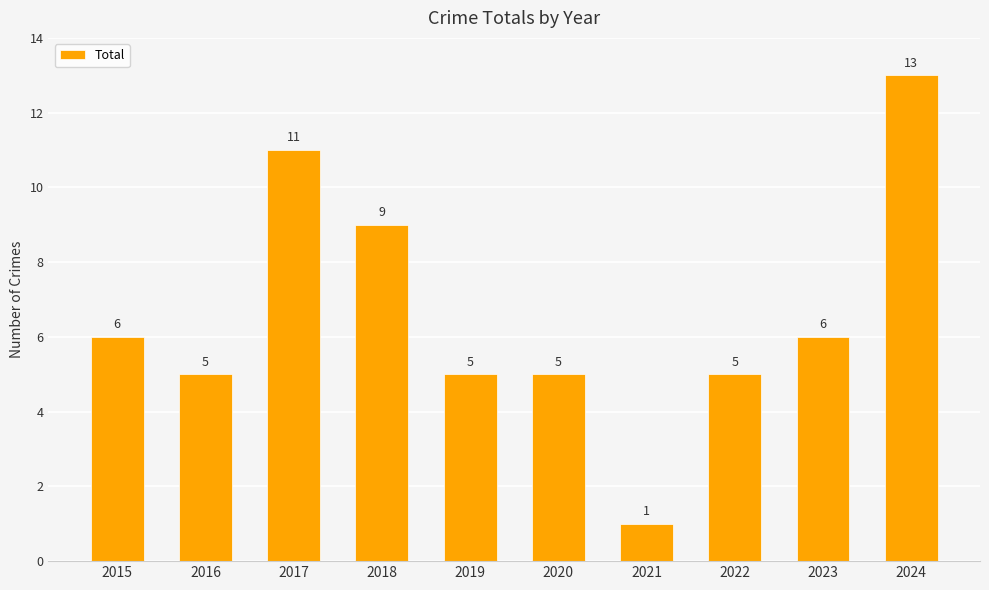

What is the value of the 9th bar from the left?

6